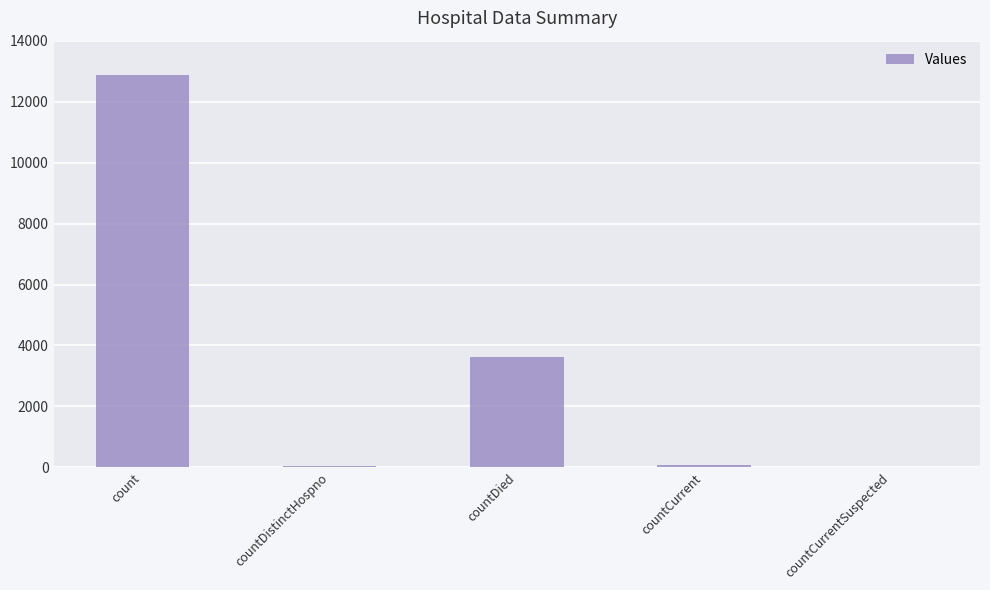

What is the change in value from count to countDistinctHospno?

-12815